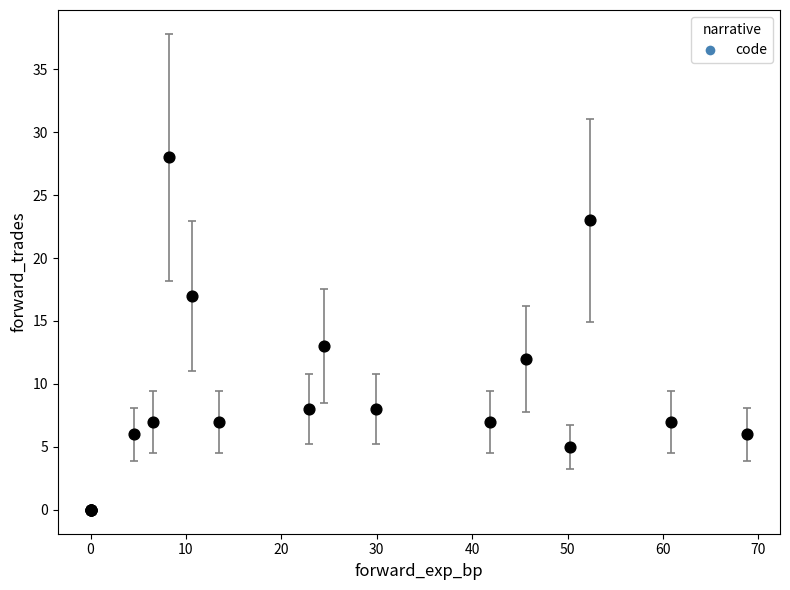

What Y value in the scatter plot is closest to 14?

13